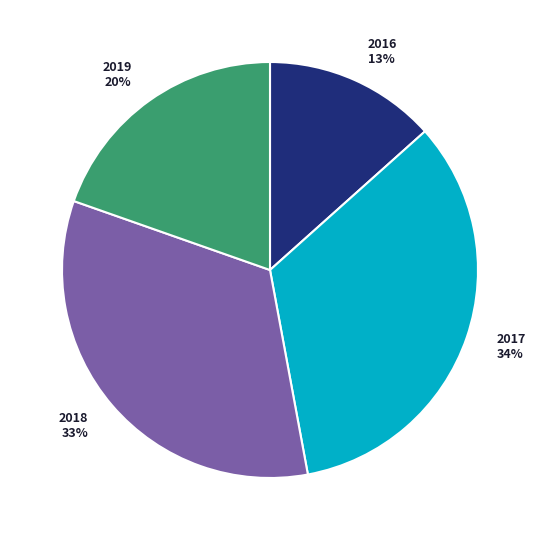

Does any single category account for the majority?

No